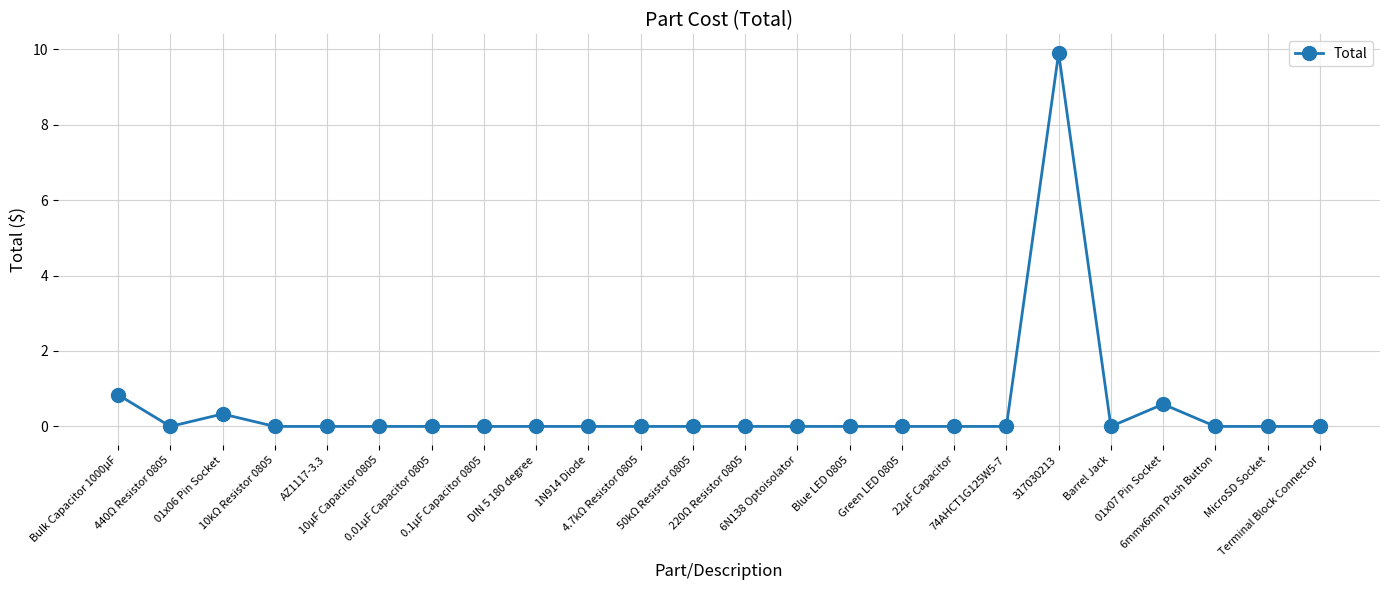

True or false: there are more than 2 points higher than both neighbors.

True